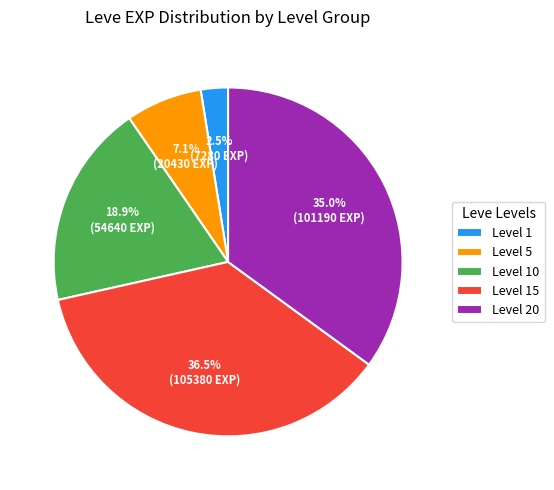

Is there any slice that represents more than half of the pie?

No